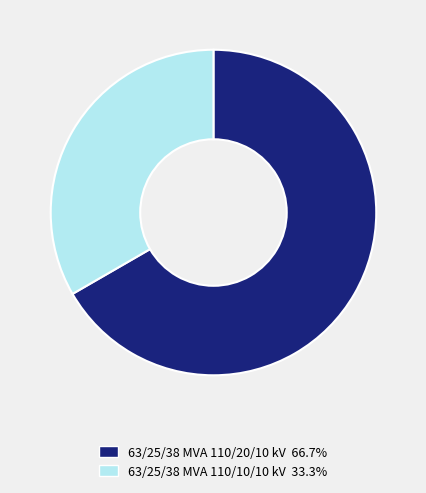

Which slice is the smallest?

63/25/38 MVA 110/10/10 kV